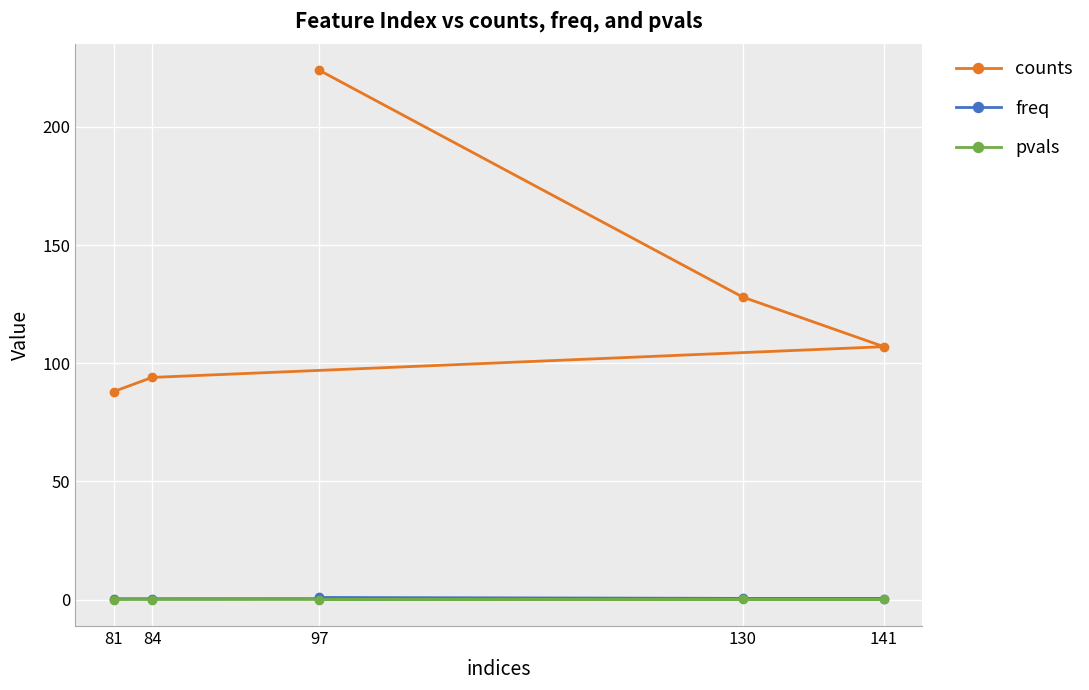

Which category has the lowest value across all series?

97